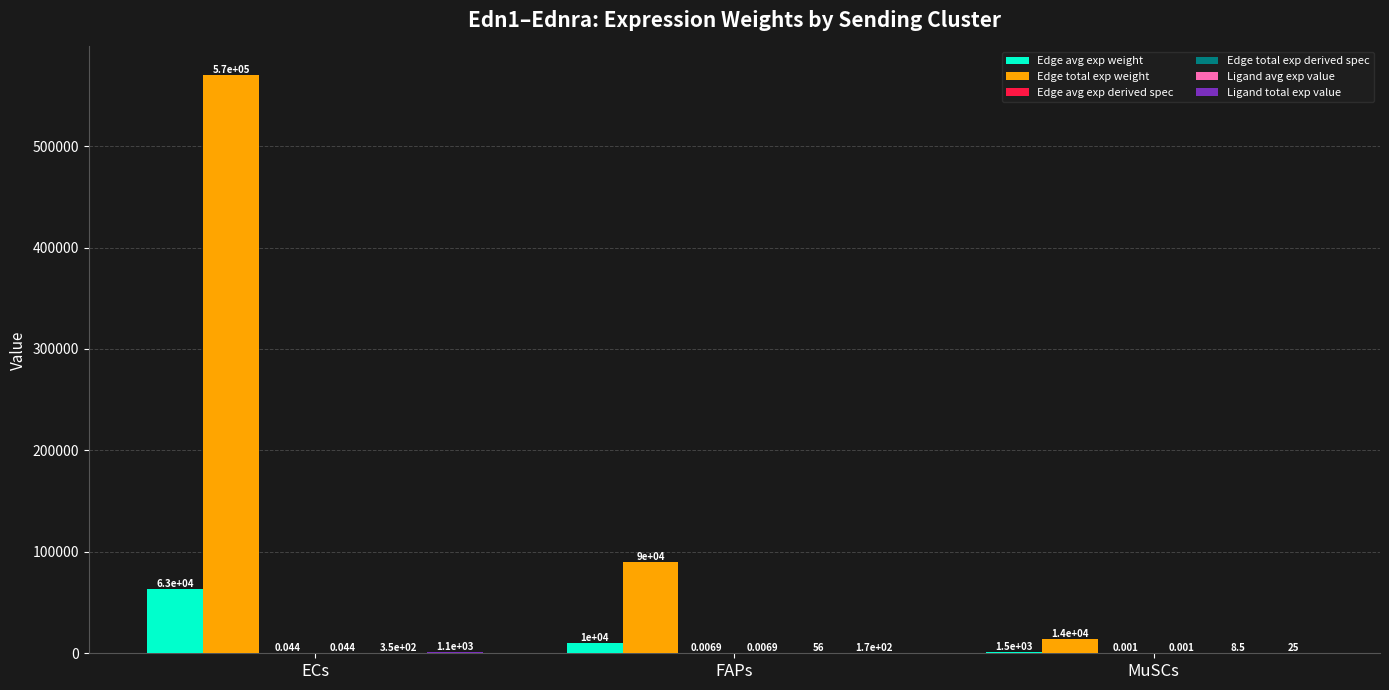

At which category does the chart reach its peak across all series?

ECs